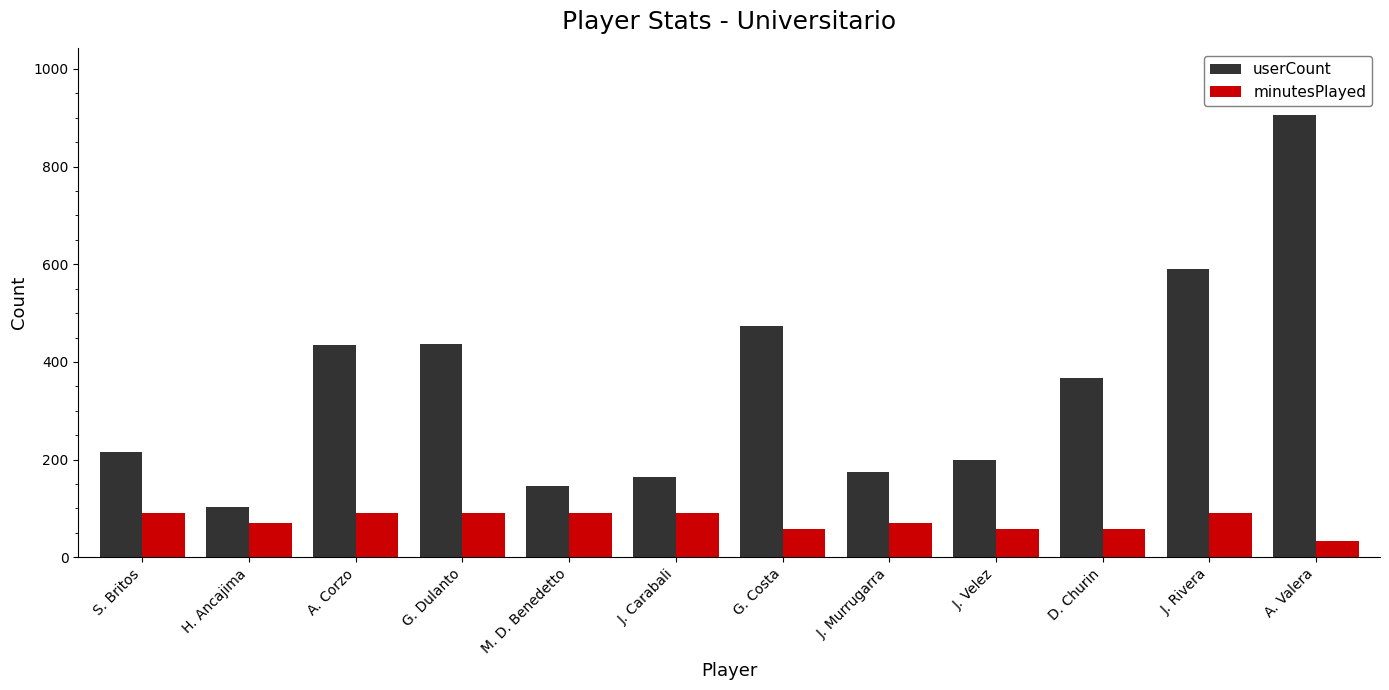

Read the minutesPlayed value at A. Valera, to the nearest 10.

30